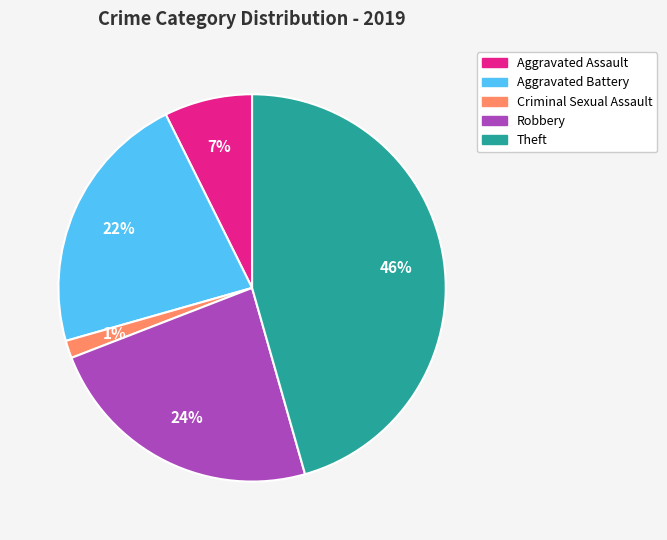

To the nearest percent, what is the average slice percentage?

20%